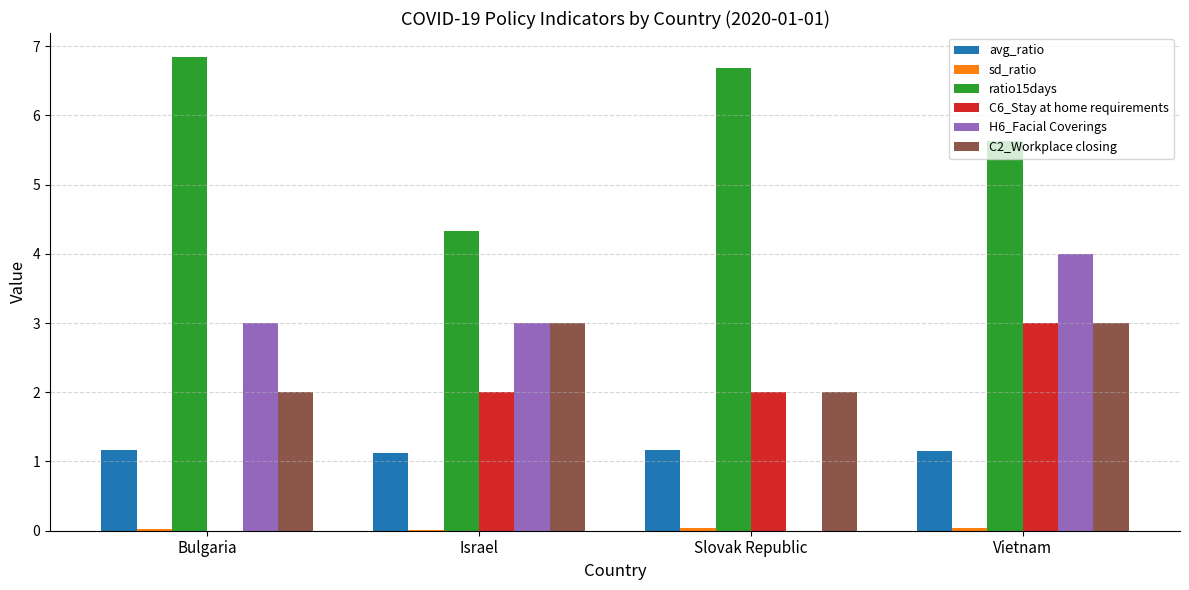

At which category does the chart reach its peak across all series?

Bulgaria